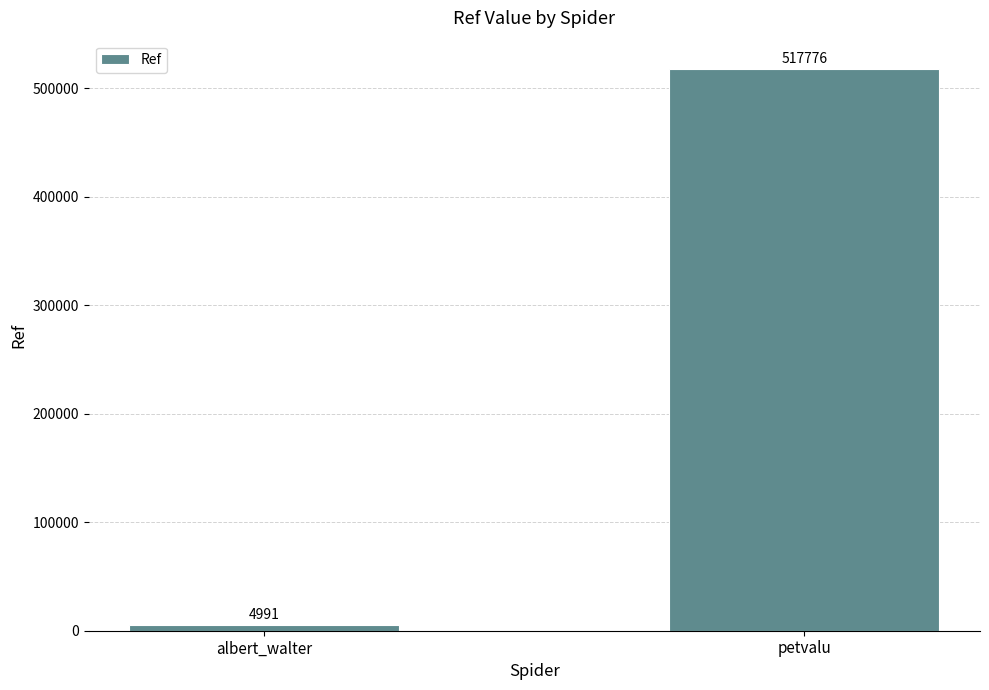

Are the bars grouped side by side (vs. stacked)?

No